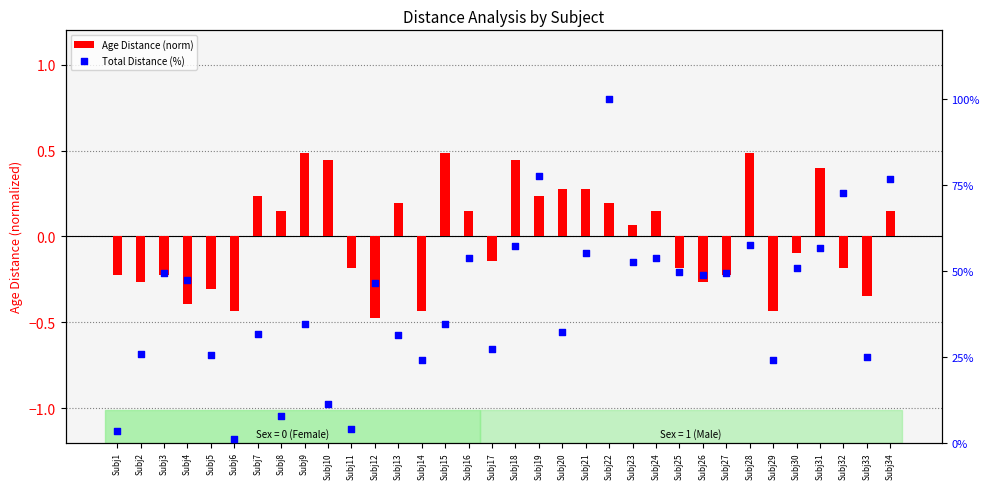

Which series contains the lowest Y value?

Age Distance (norm)